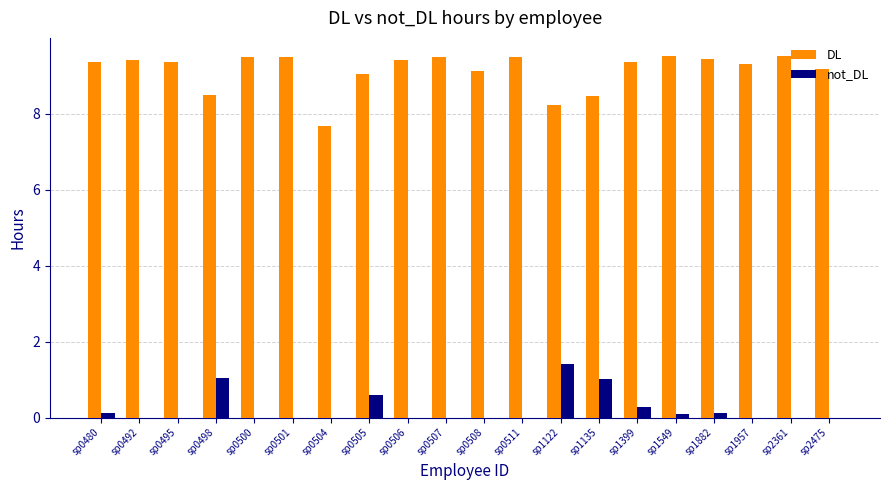

Which series has the largest total across all categories?

DL